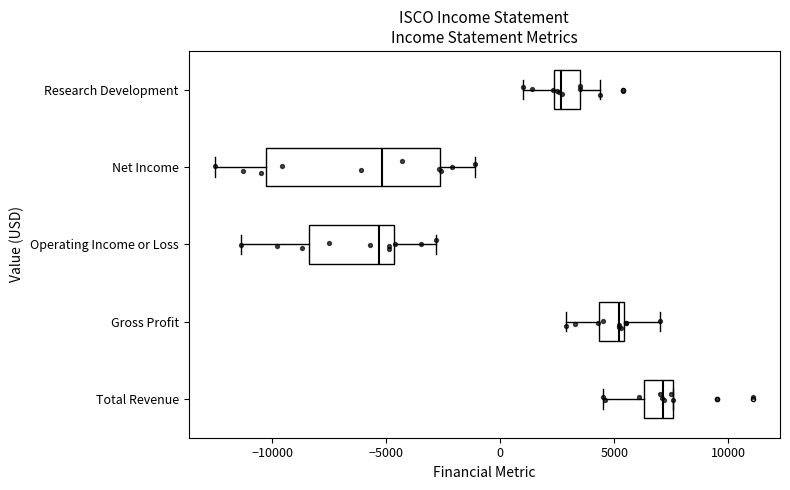

Reading bottom to top, transcribe this box plot: for each box, give where its median line is, the range the box spans, and where its two whiskers end, as read against the x-axis. The values are not printed on the chart, so give them approximately, as read against the axis.

Total Revenue: median 7000, box 6500 to 7500, whiskers 4500 to 7500
Gross Profit: median 5000, box 4500 to 5500, whiskers 3000 to 7000
Operating Income or Loss: median -5500, box -8500 to -4500, whiskers -11500 to -3000
Net Income: median -5000, box -10500 to -2500, whiskers -12500 to -1000
Research Development: median 2500 (just right of the box's left edge), box 2500 to 3500, whiskers 1000 to 4500